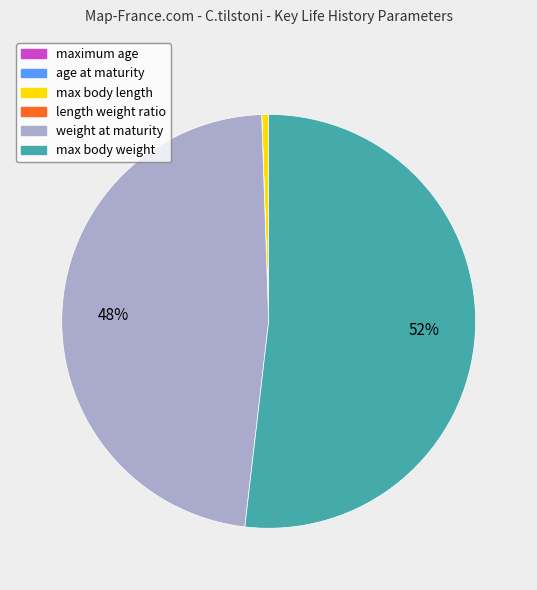

The max body length slice represents 1% of the pie. True or false?

True